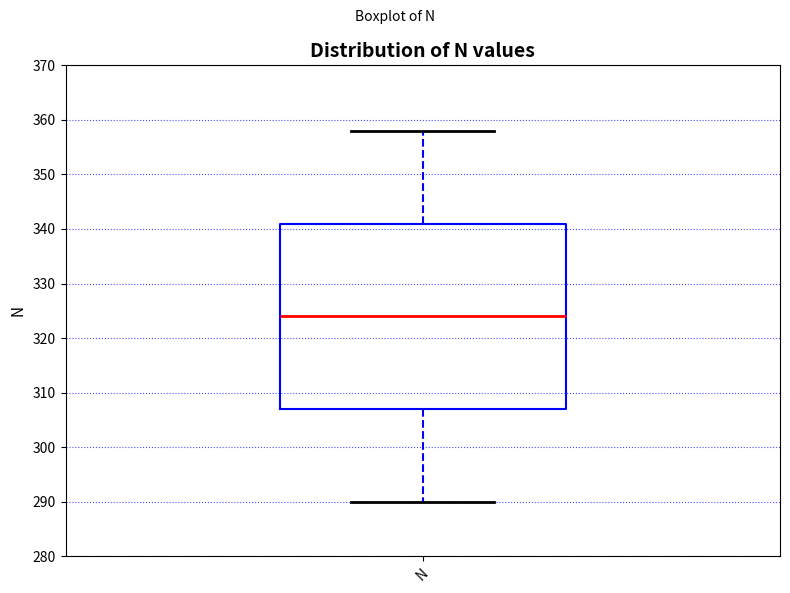

Read this box plot against the y-axis: the position of the median line, the range covered by the box, and the ends of both whiskers. The values are not printed on the chart, so give them approximately, as read against the axis.

median 324, box 307 to 341, whiskers 290 to 358